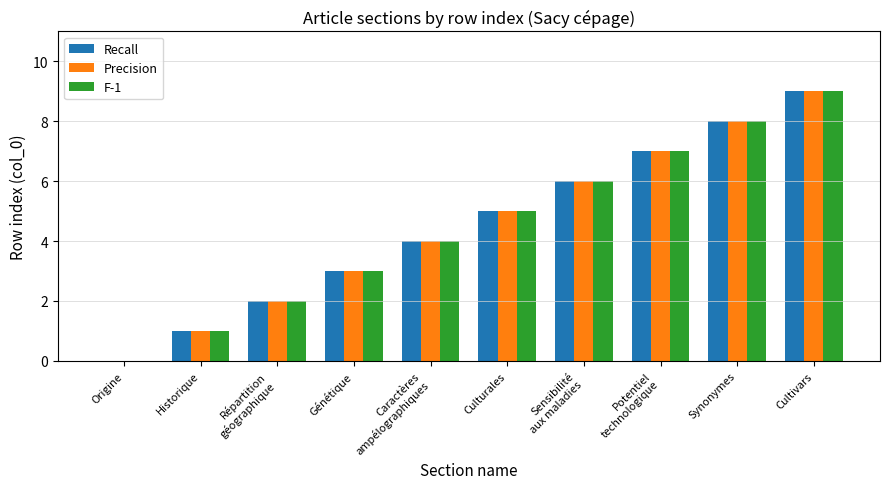

The value of F-1 at Culturales is 9. True or false?

False